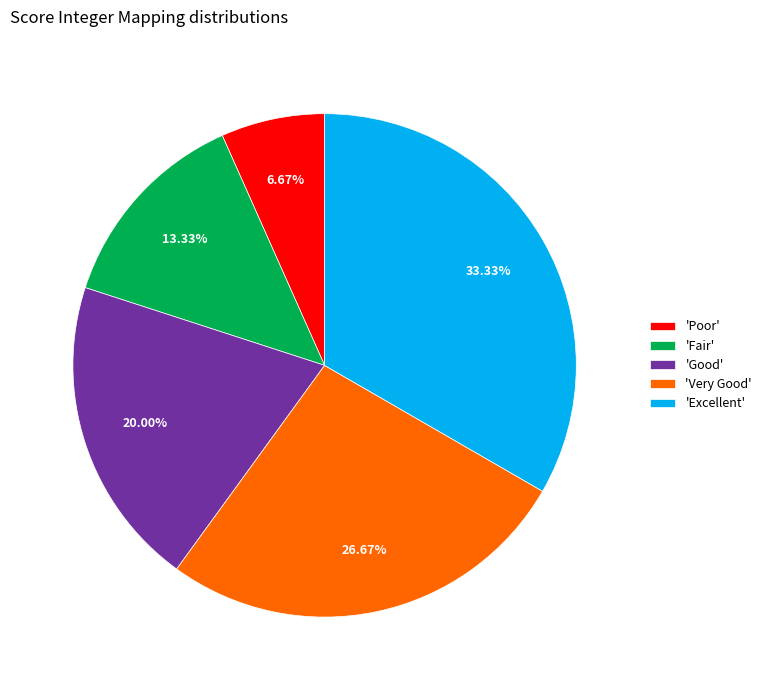

Which slice is the smallest?

'Poor'